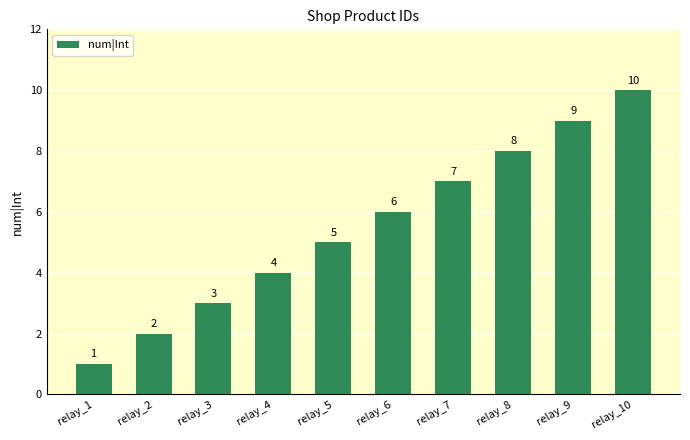

How many values are below 6?

5